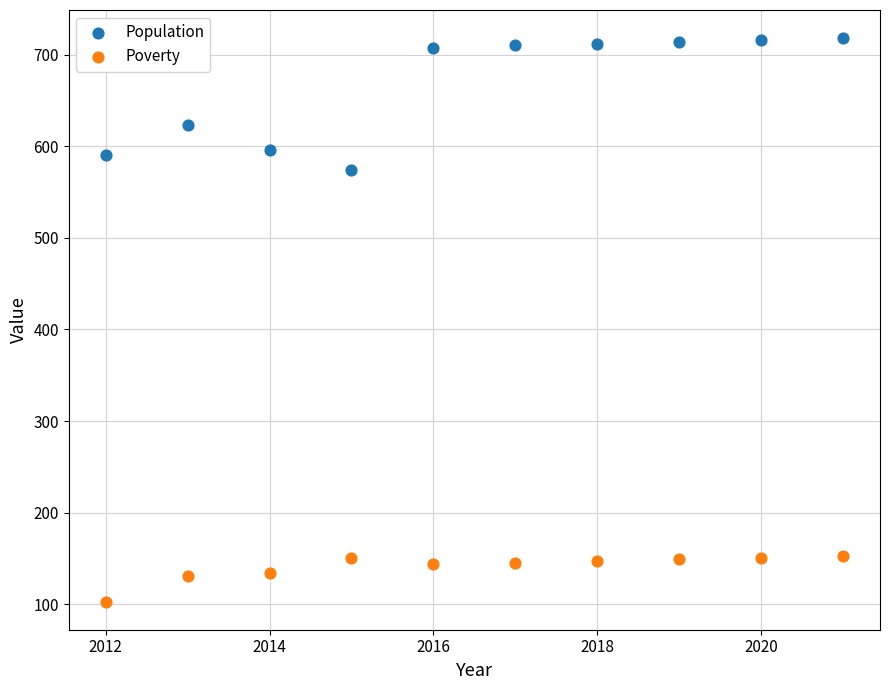

Which series contains the highest Y value?

Population